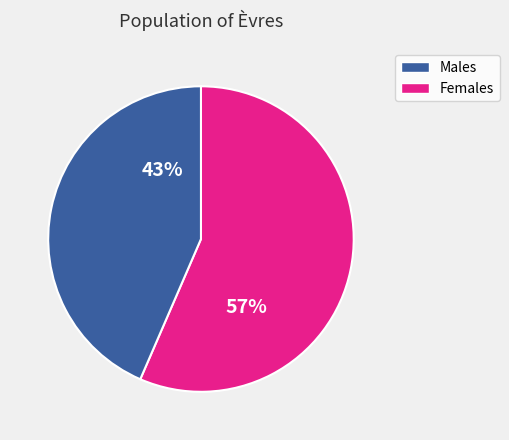

Is there any slice that represents more than half of the pie?

Yes